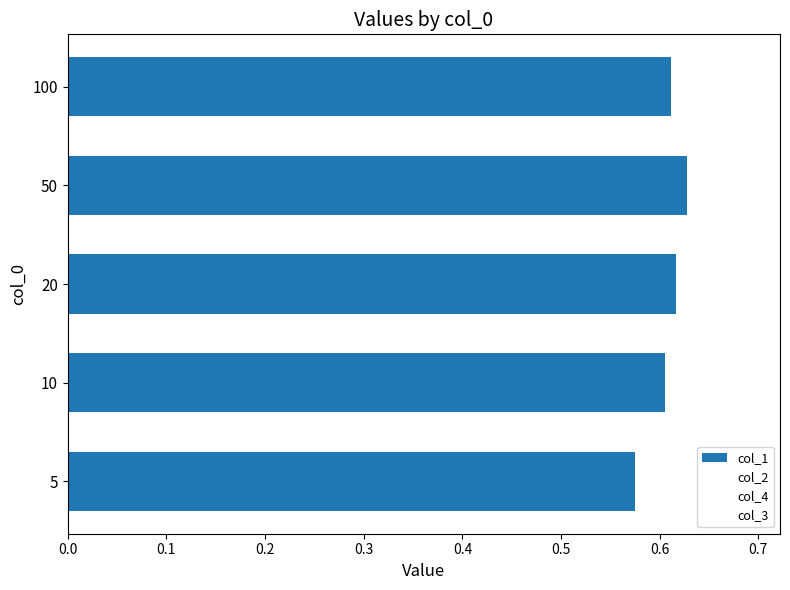

Count the number of data series in this chart.

1